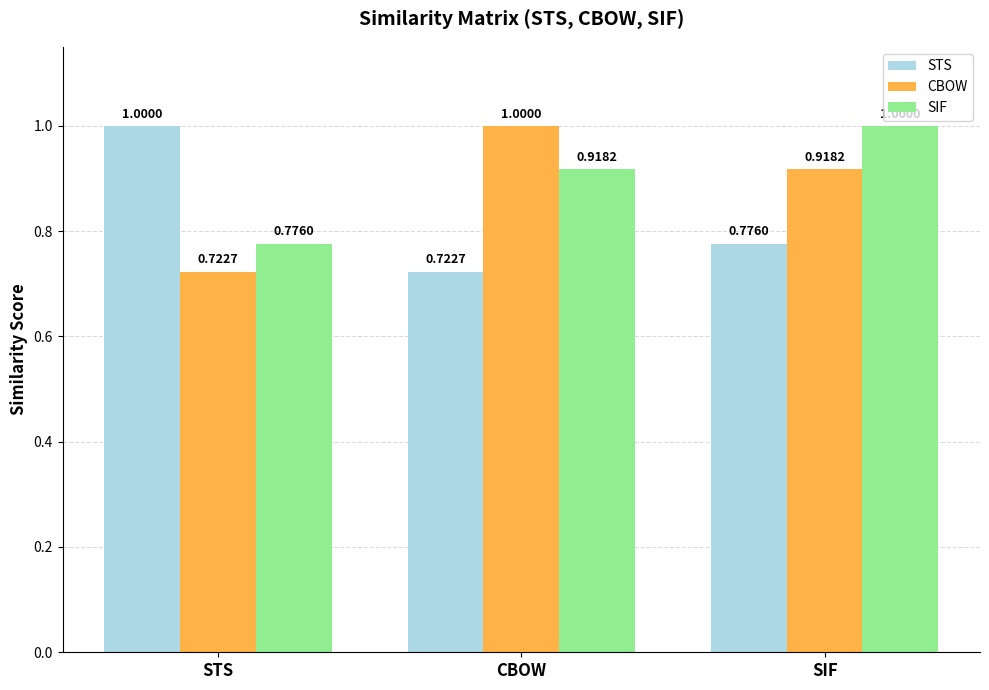

How many groups of bars are there?

3